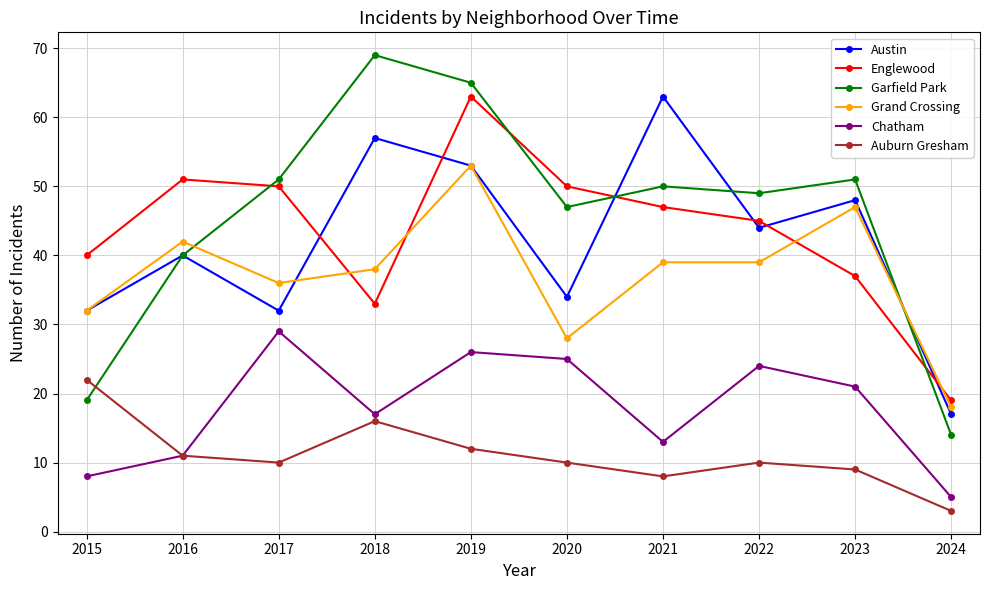

Count the number of categories in the chart.

10